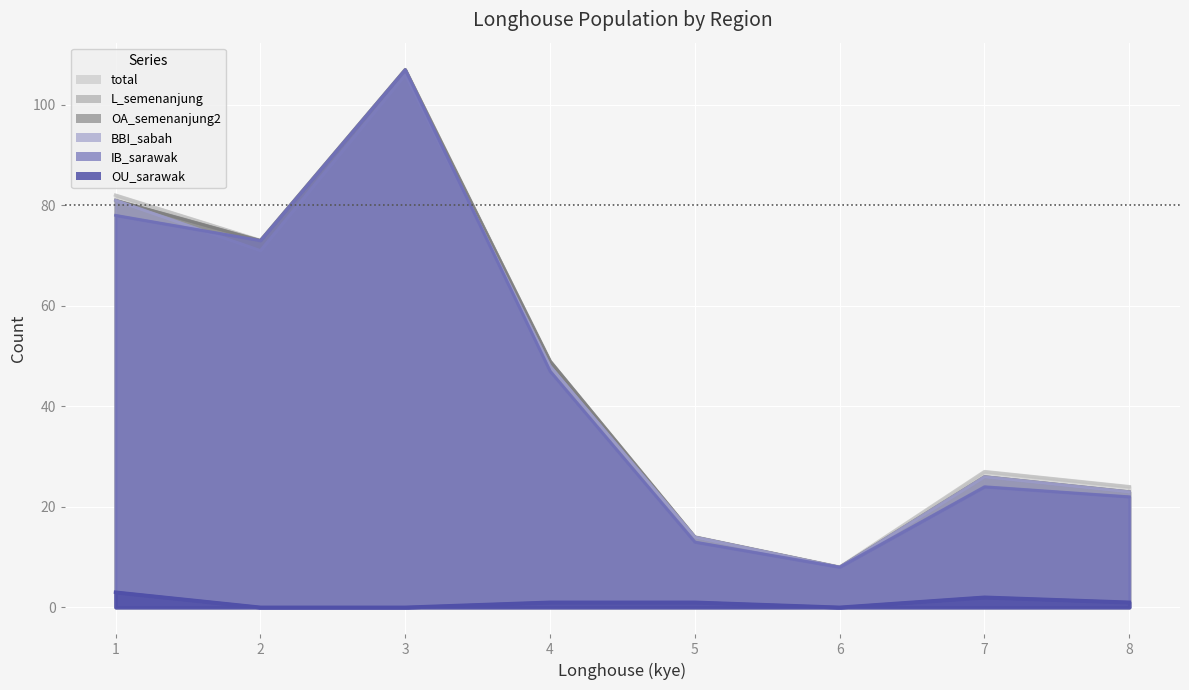

How many values in OU_sarawak are above zero?

5